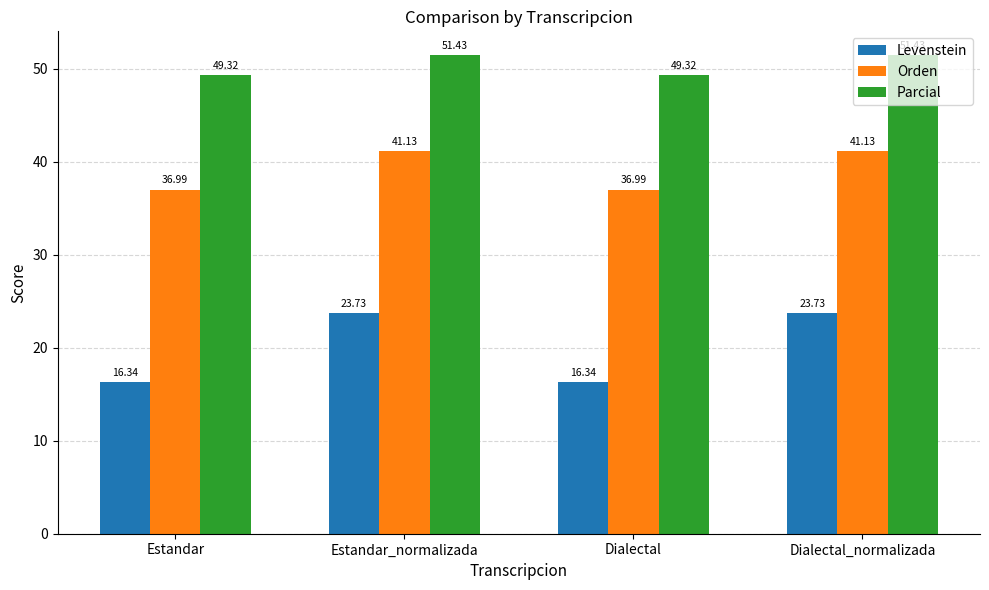

What is the difference between the Levenstein values at Estandar_normalizada and Estandar?

7.4